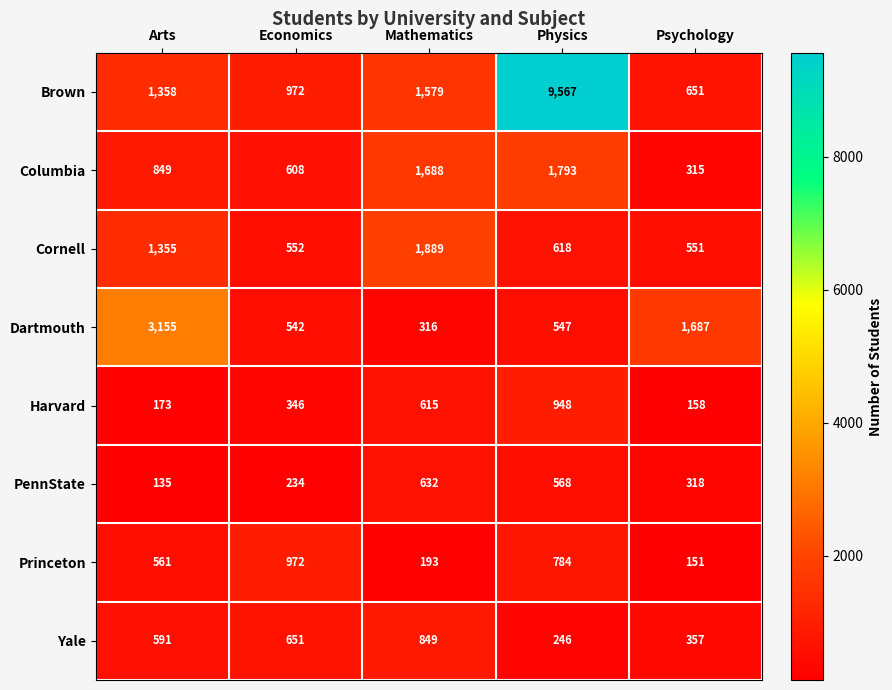

Which series has the largest total across all categories?

Brown